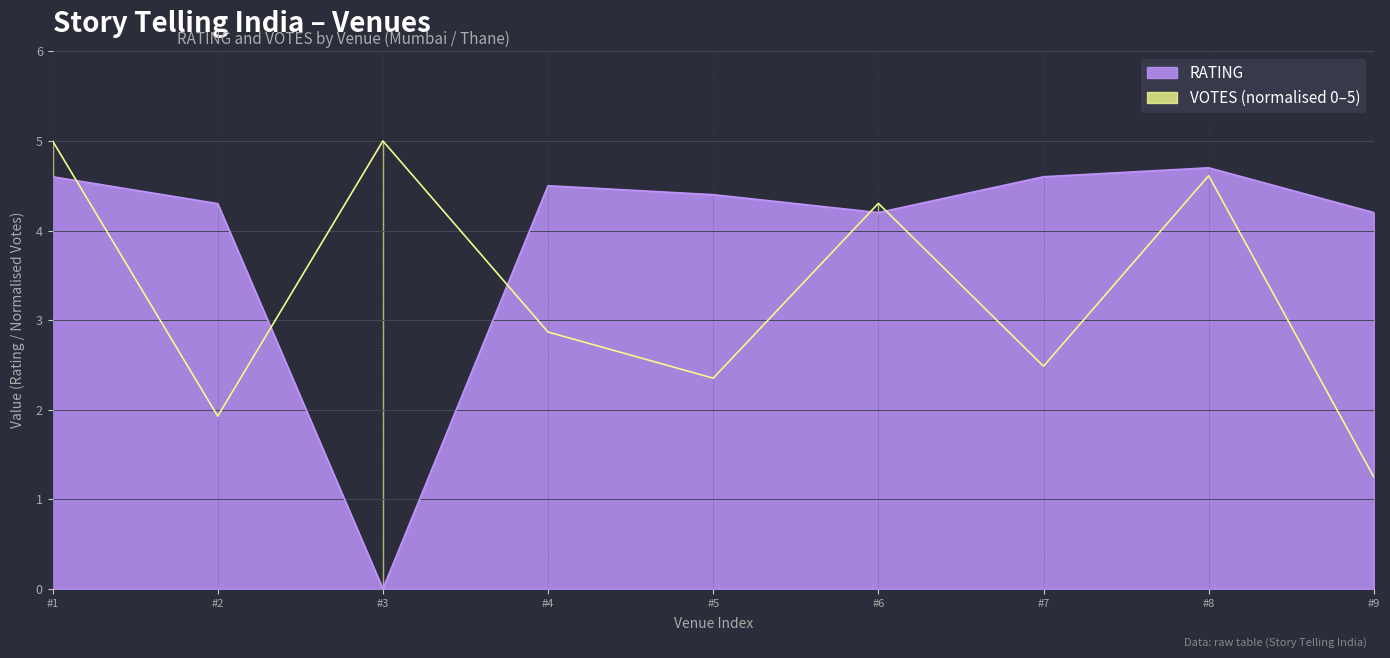

Where does the RATING series first go above 4?

#1